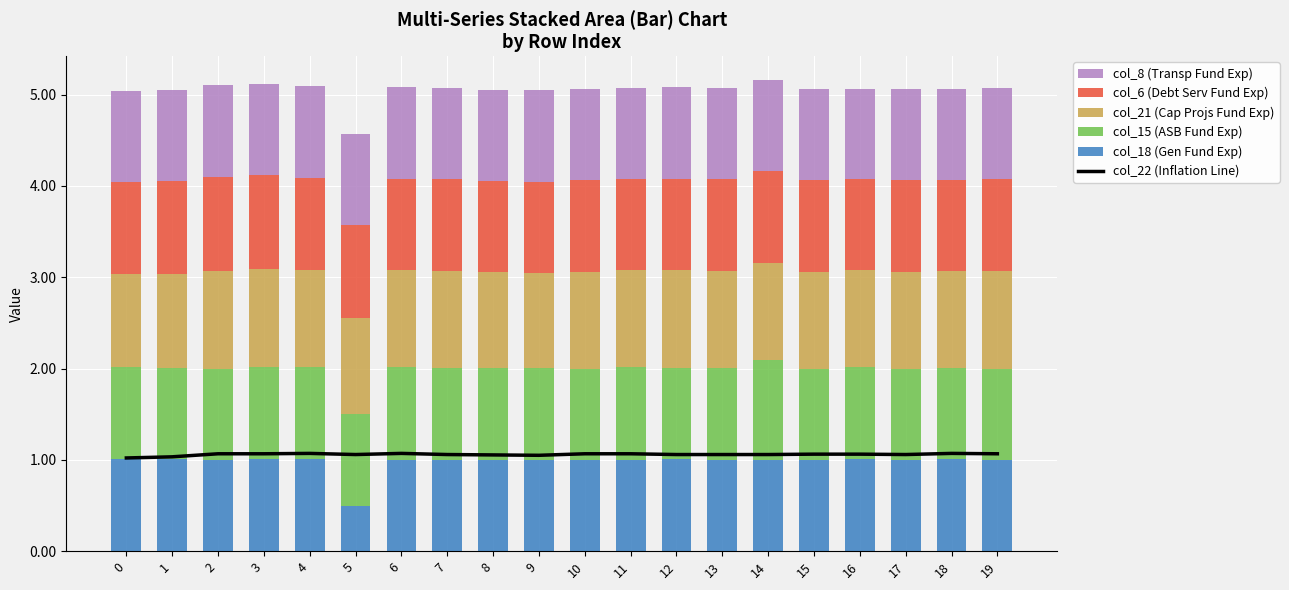

What is the difference between the highest and lowest values at 9?

0.1